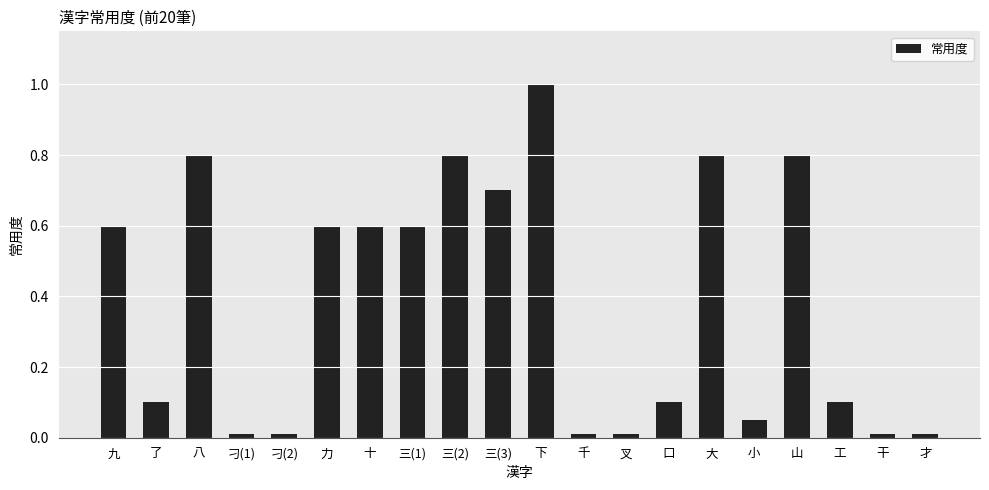

Between 千 and 下, which is larger?

下